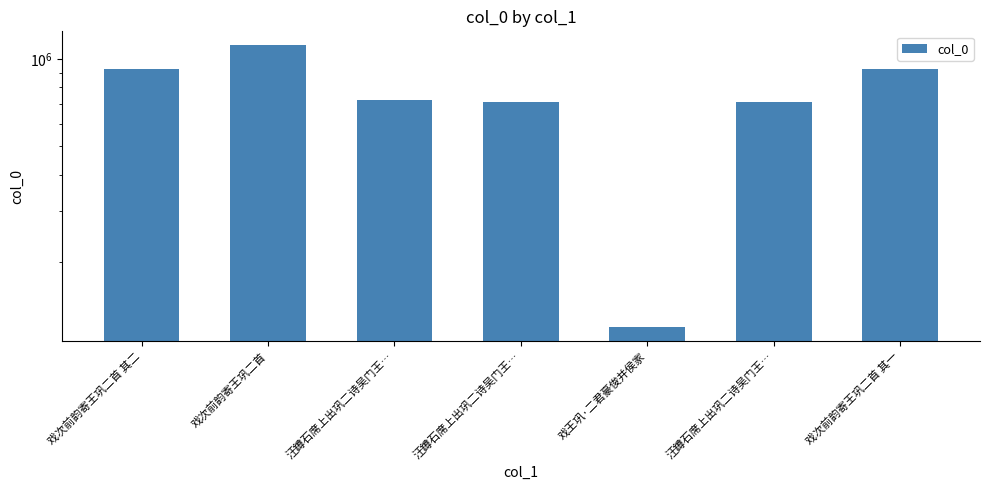

What is the label of the 6th bar from the left?

汪鐏石席上出巩二诗吴门王…